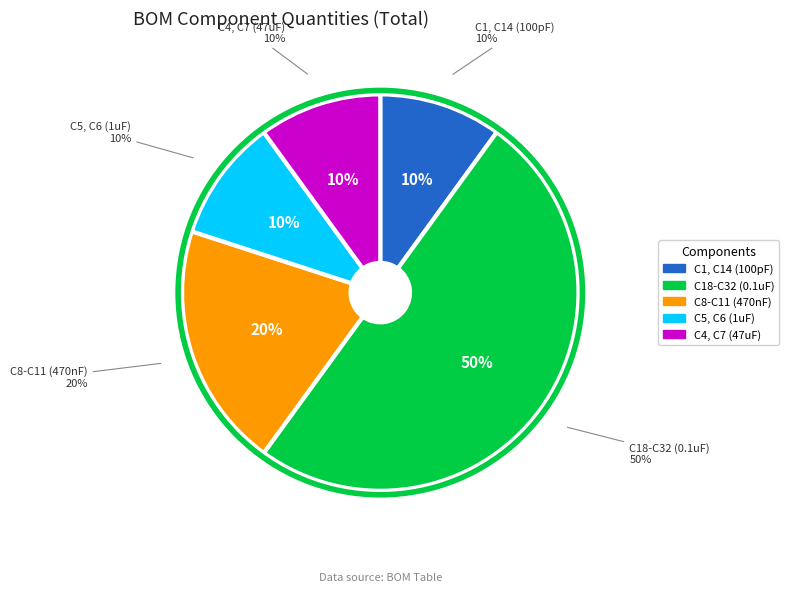

What is the largest slice in the pie chart?

C18-C32 (0.1uF)